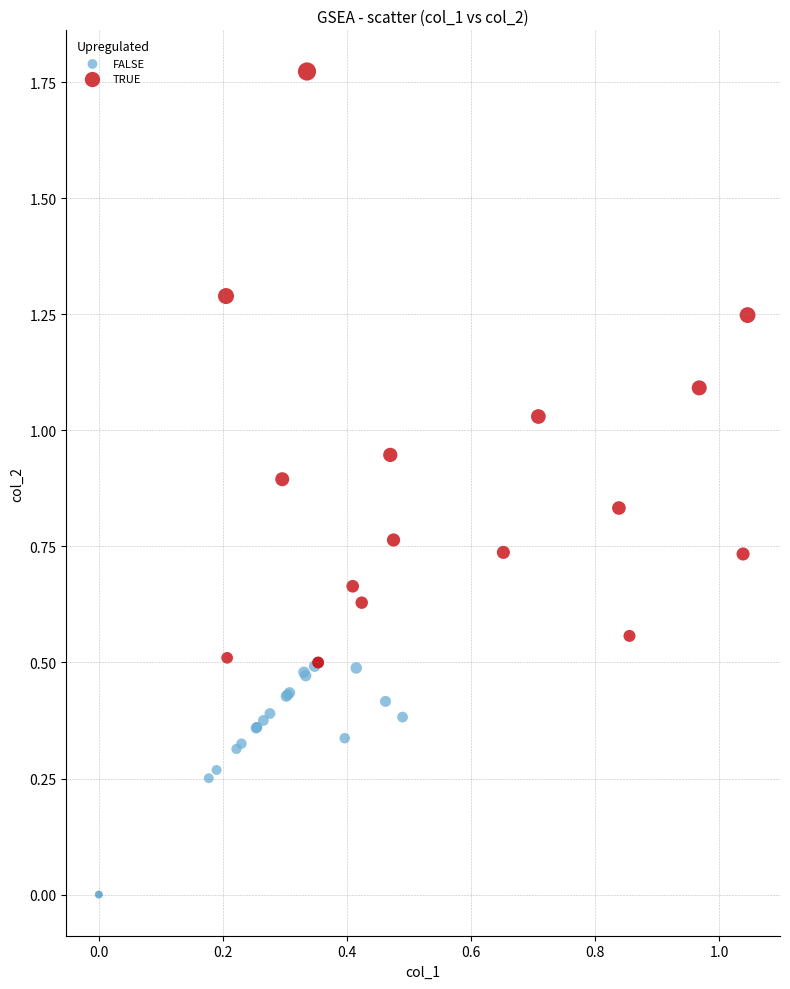

Which series contains the lowest Y value?

FALSE